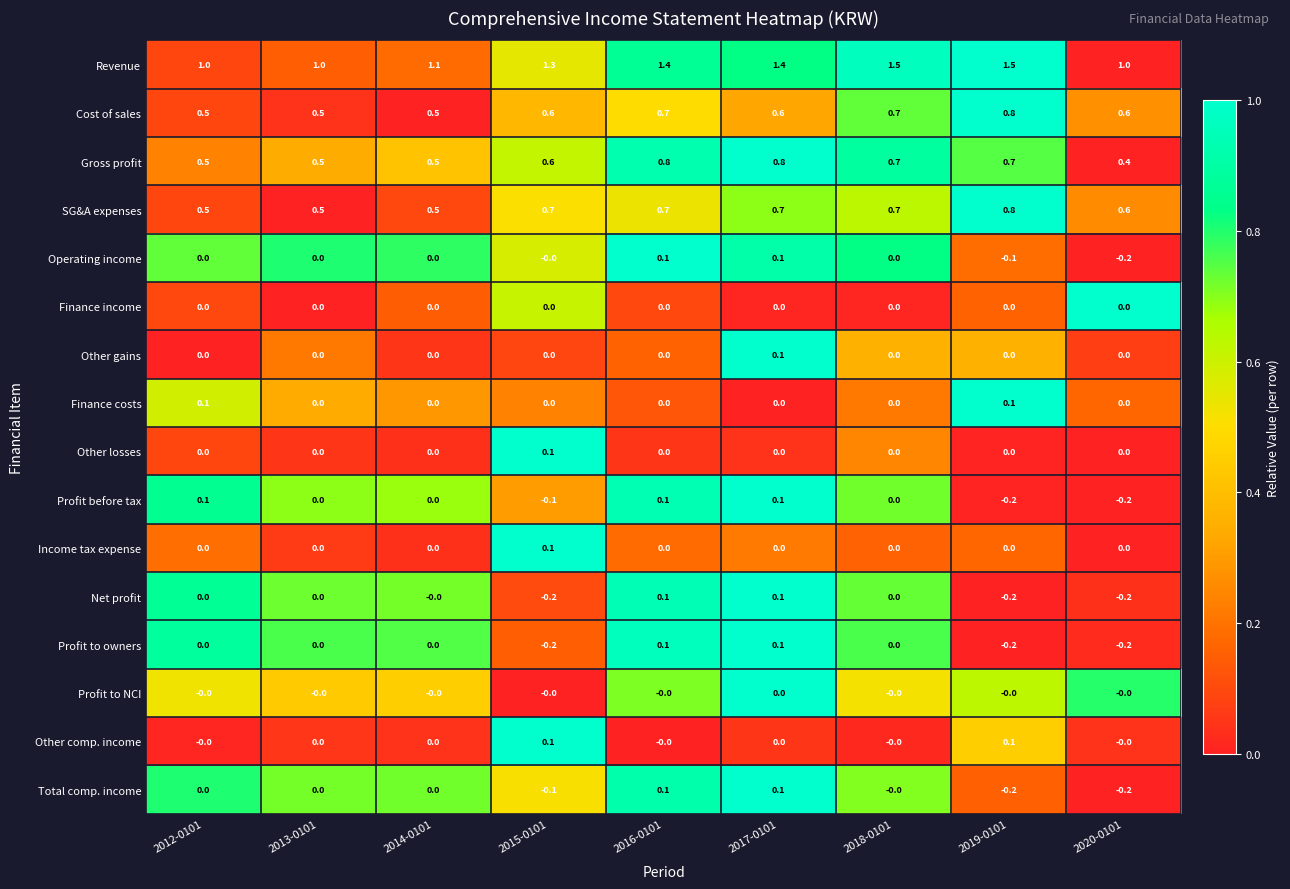

What is the difference between the second highest and second lowest values in the Total comp. income series?

0.3